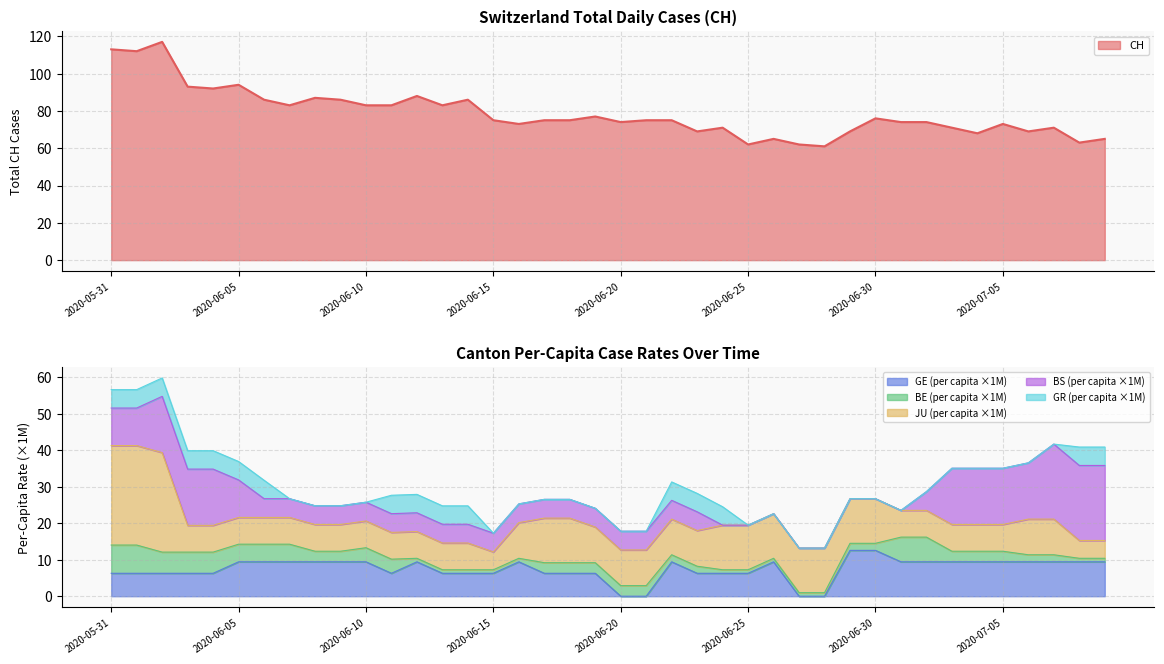

How many interior local peaks does the CH series have?

11